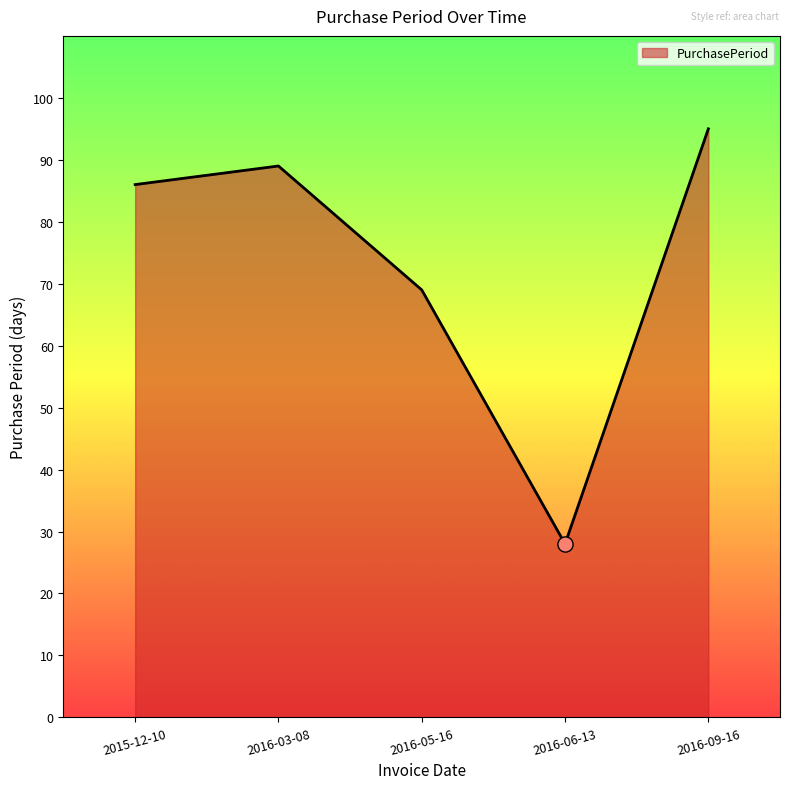

Approximately how many times larger is the value at 2016-06-13 compared to 2016-03-08?

0.3